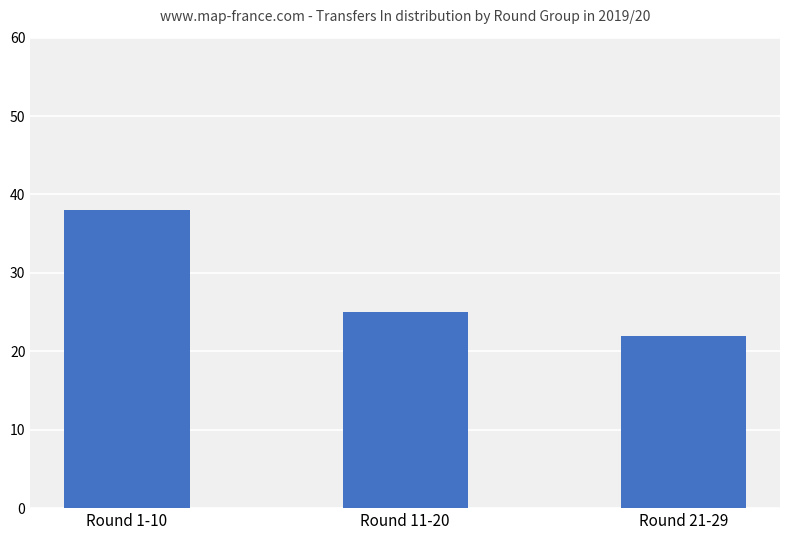

What is the sum of the values at Round 21-29 and Round 1-10?

60